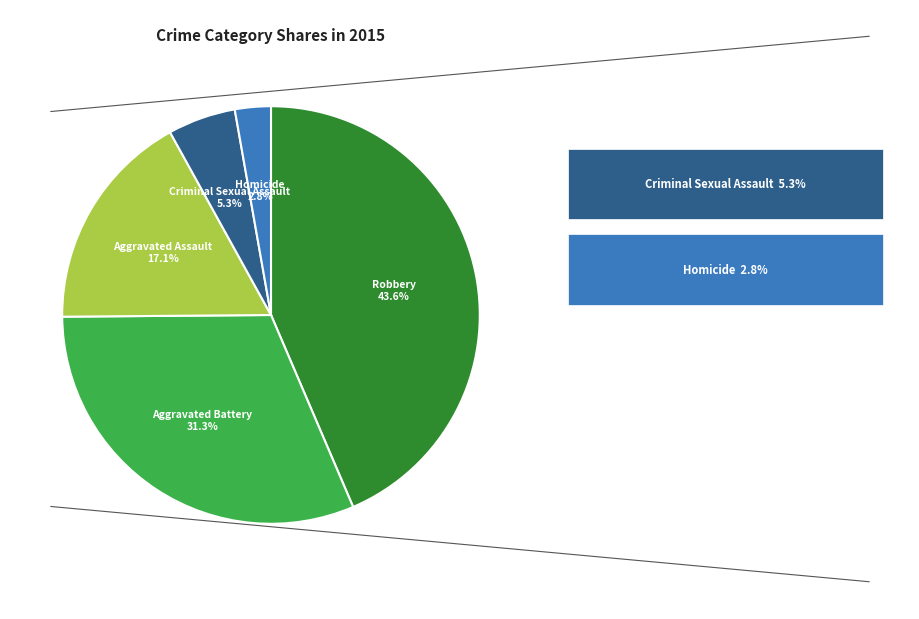

Is there any slice that represents more than half of the pie?

No